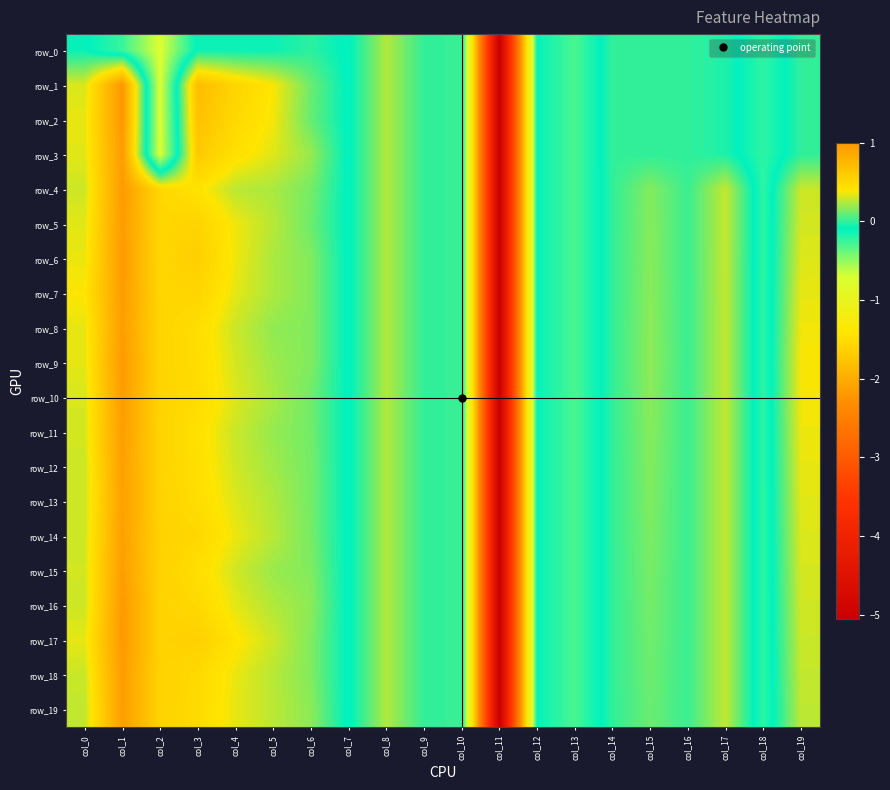

How many categories are shown in the chart?

20